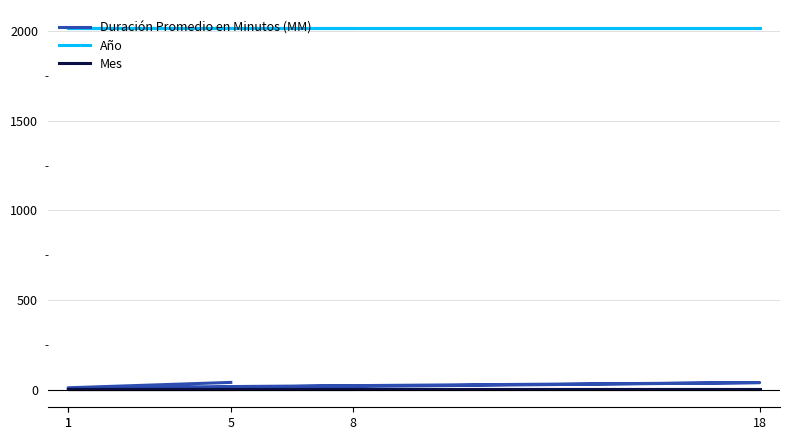

True or false: Año and Mes intersect in this chart.

False